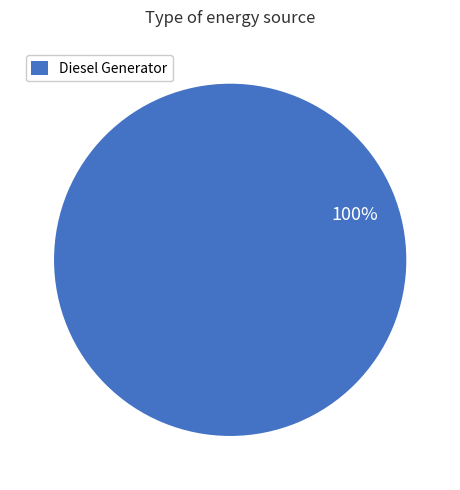

True or false: Diesel Generator accounts for 100% of the total.

True